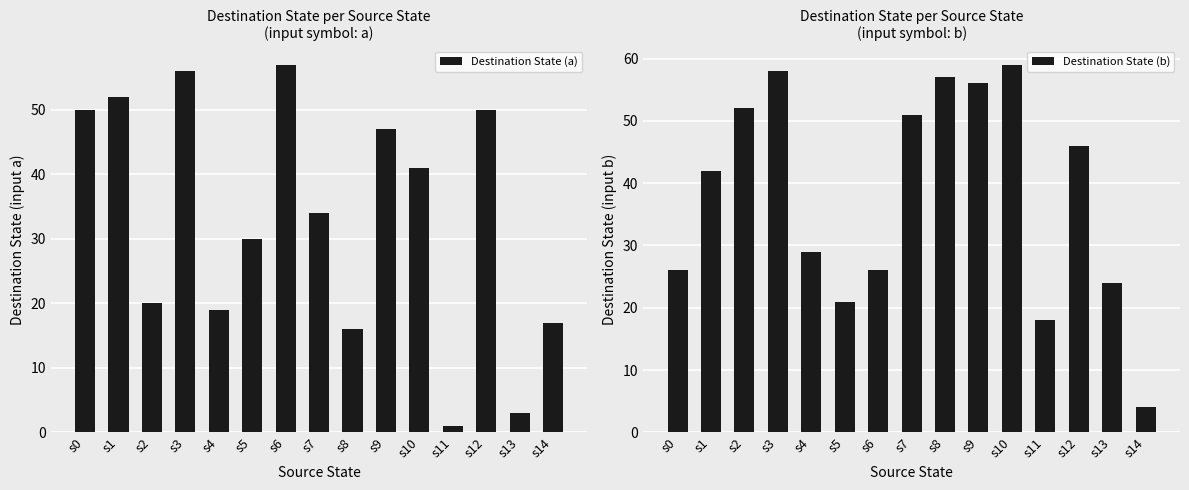

What is the sum of all Destination State (b) values?

569